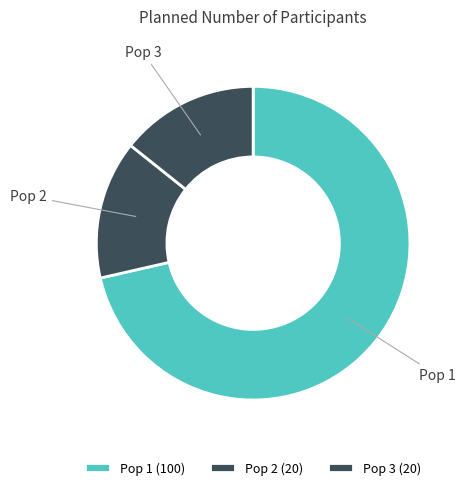

How many segments does this pie chart have?

3